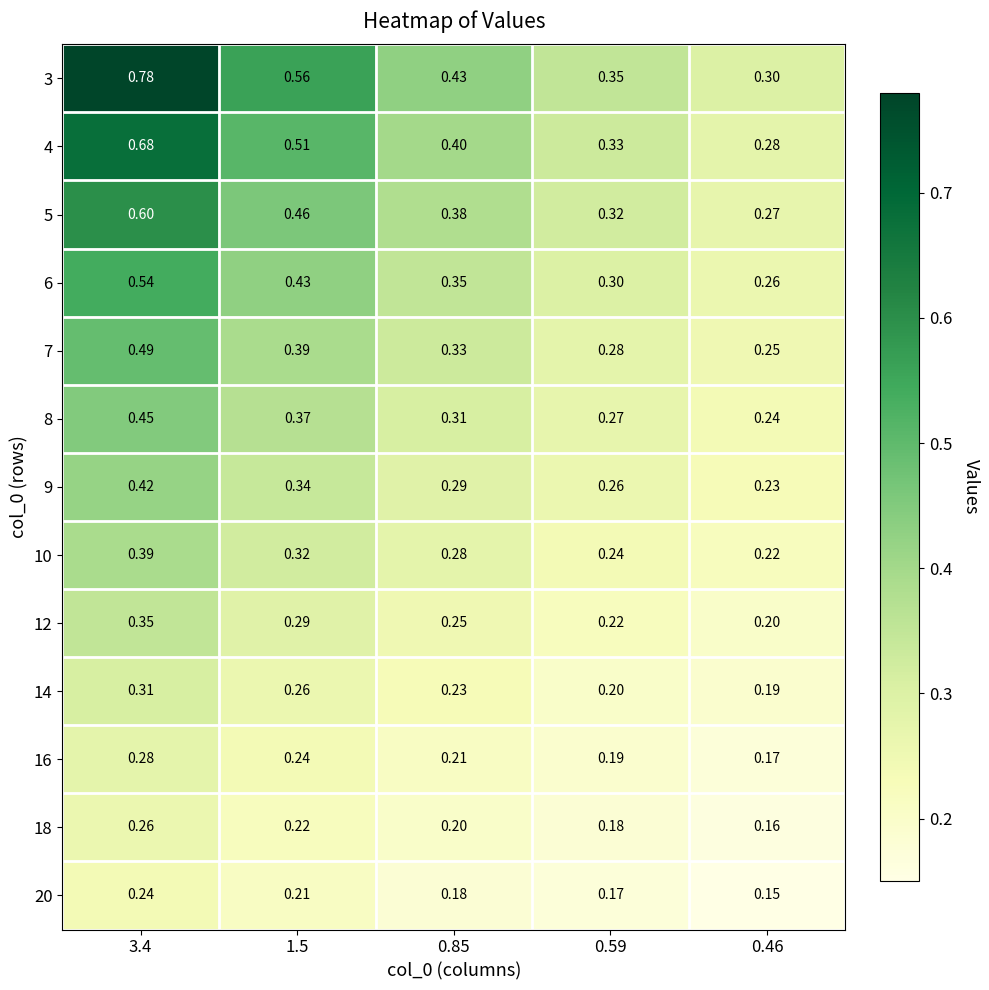

What is the spread (max minus min) of values at 3.4?

0.5